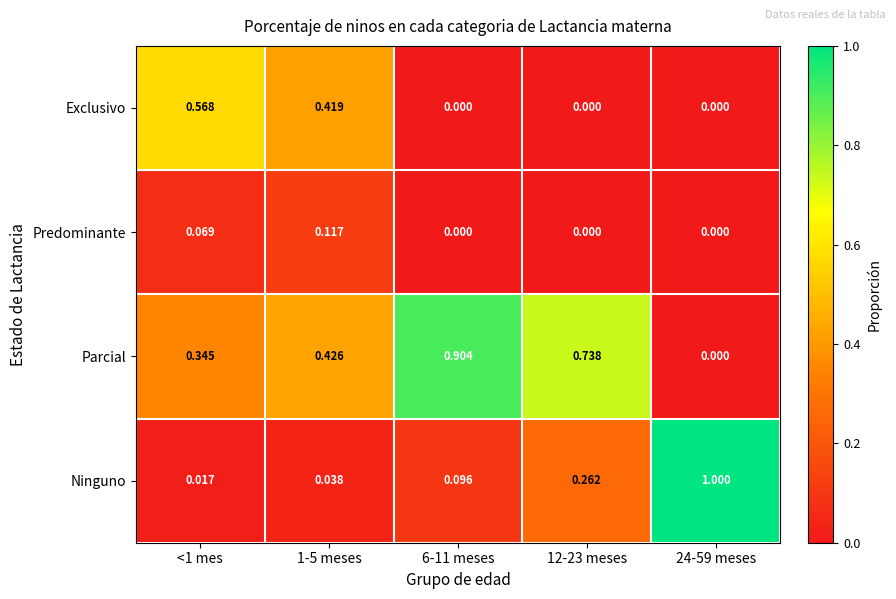

Which series has the widest spread of values?

Ninguno